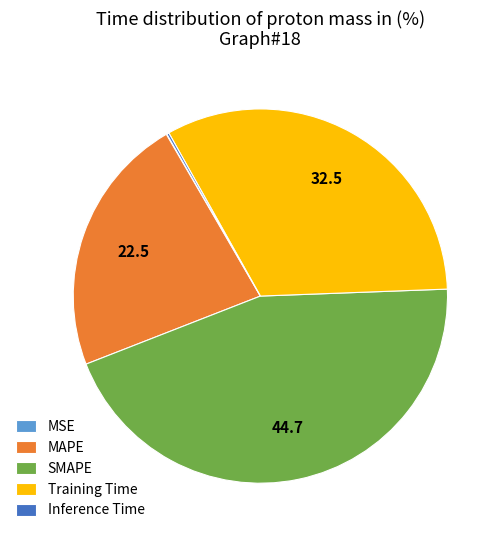

Is there any slice that represents more than half of the pie?

No